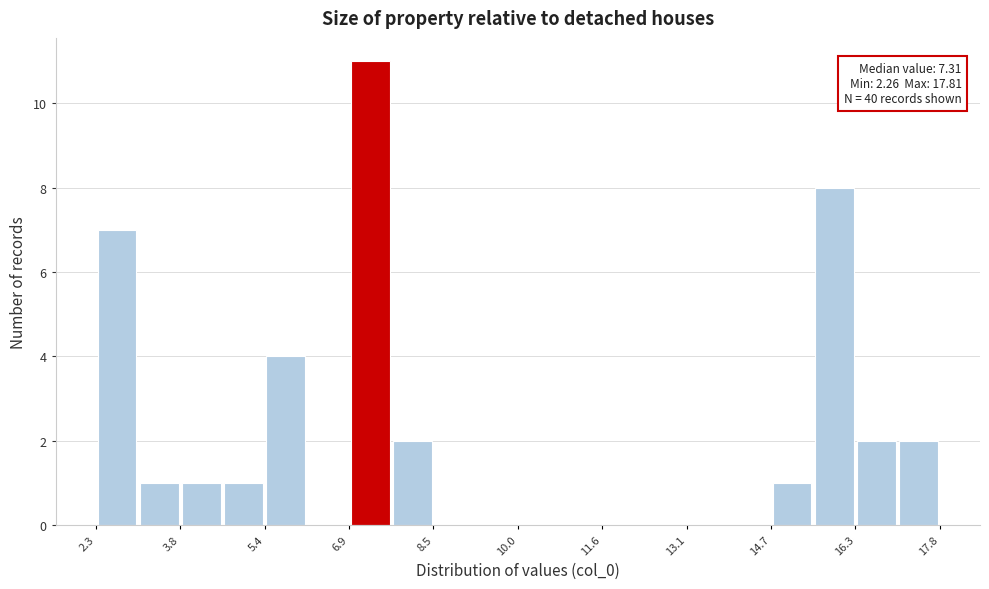

Around what value on the x-axis is the tallest bar? Give the approximate position of its centre, as read against the axis.

7.4